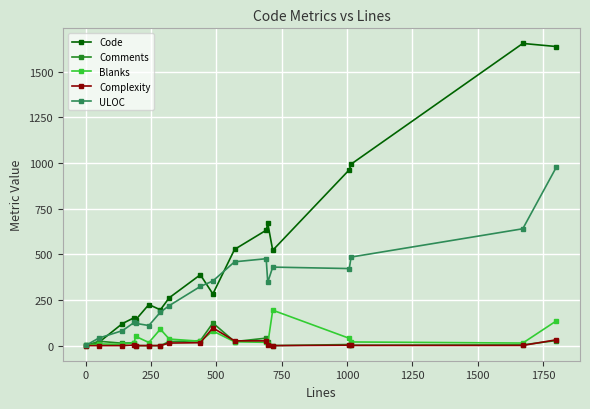

How many series are shown in this chart?

5